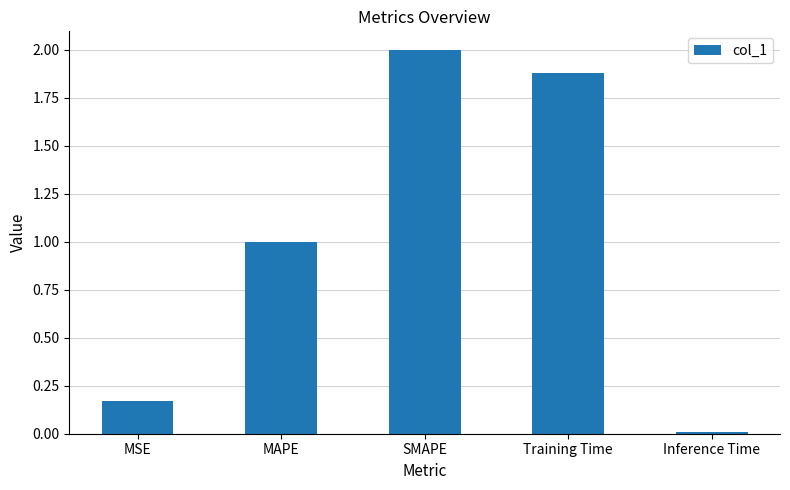

Which has a higher value, Inference Time or MSE?

MSE